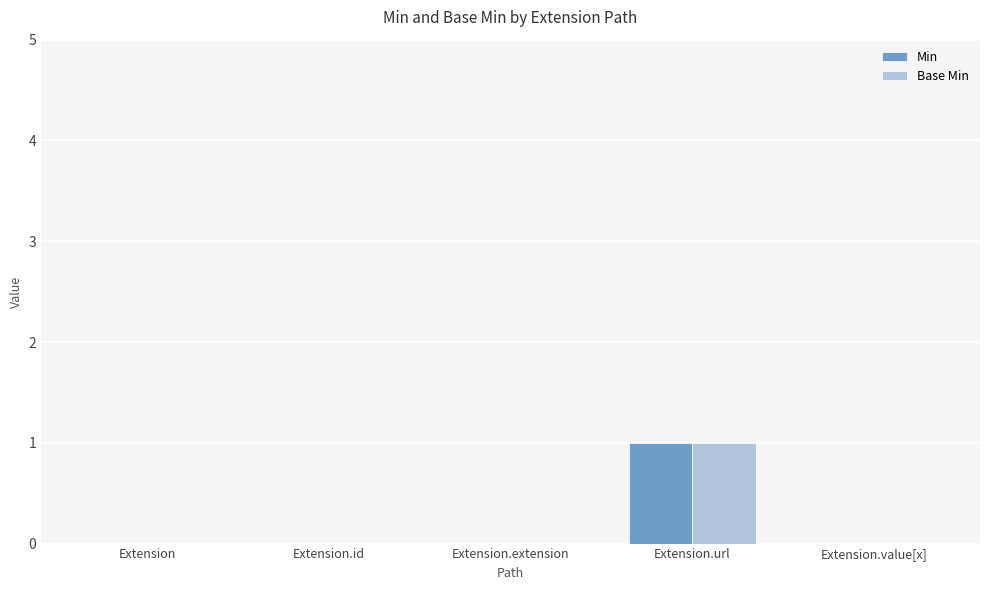

Which label corresponds to the largest value in the chart?

Extension.url